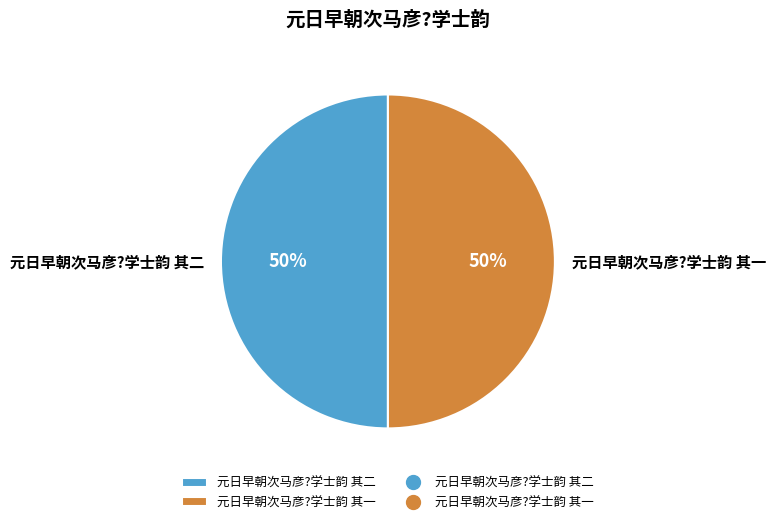

True or false: 元日早朝次马彦?学士韵 其二 accounts for 50% of the total.

True